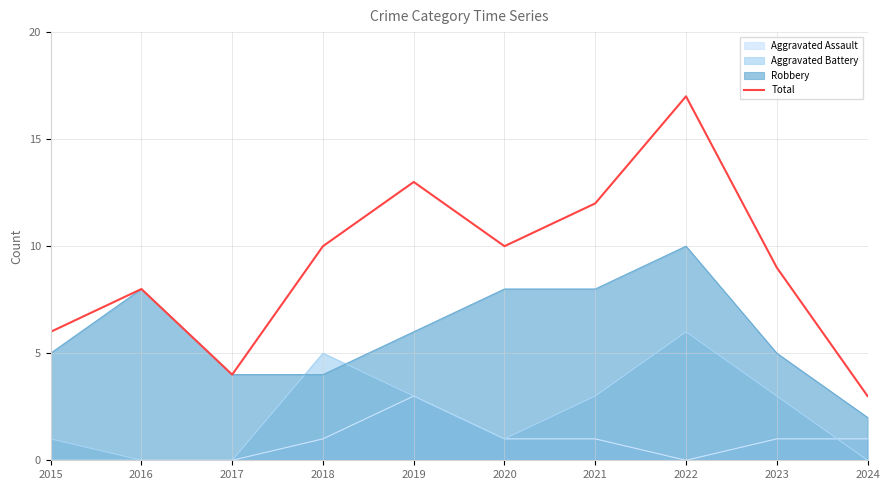

Does the chart have visible grid lines?

Yes